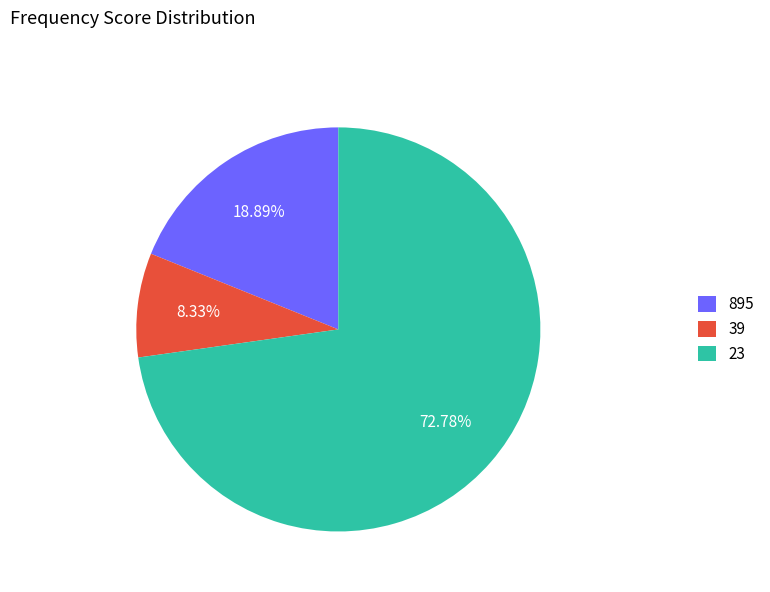

To the nearest percent, what portion does 23 represent?

73%